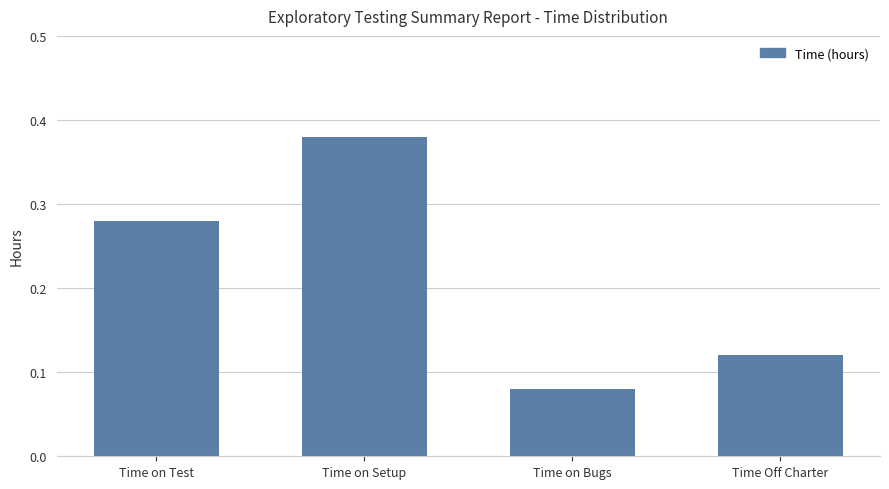

How many values are between 0 and 1?

4